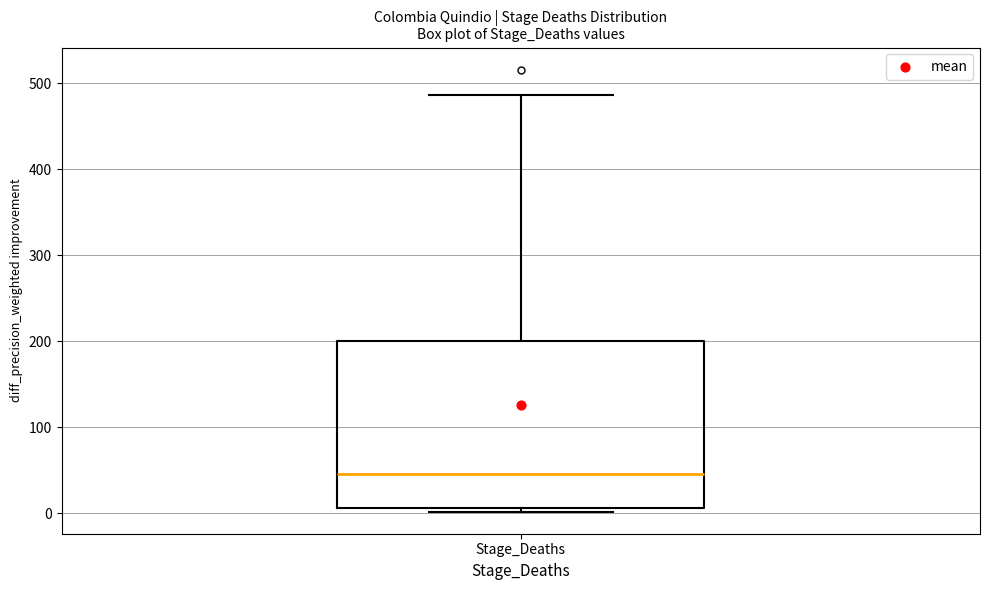

Where does the upper whisker of the box for Stage_Deaths end on the y-axis? The values are not printed on the chart, so give them approximately, as read against the axis.

490